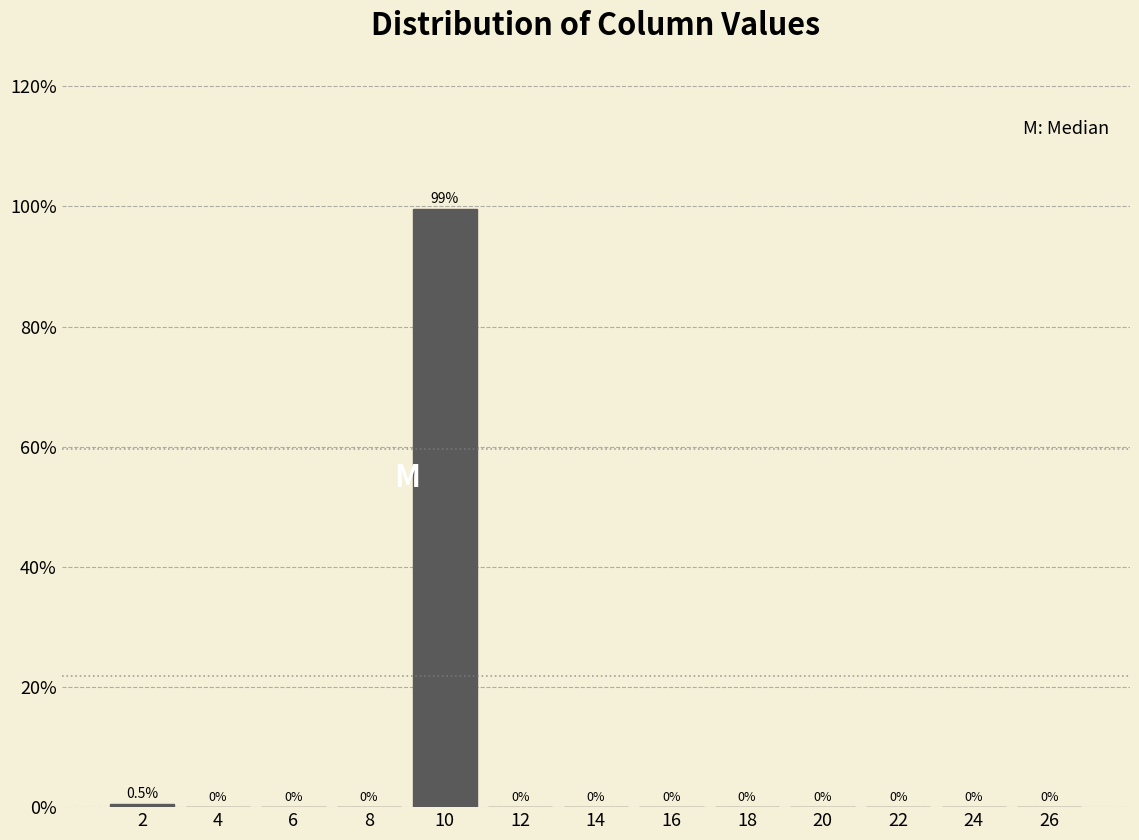

Reading left to right, list every bar in this chart as the range it spans on the x-axis followed by its height.

1 to 3: 0.5
3 to 5: 0.0
5 to 7: 0.0
7 to 9: 0.0
9 to 11: 99.5
11 to 13: 0.0
13 to 15: 0.0
15 to 17: 0.0
17 to 19: 0.0
19 to 21: 0.0
21 to 23: 0.0
23 to 25: 0.0
25 to 27: 0.0